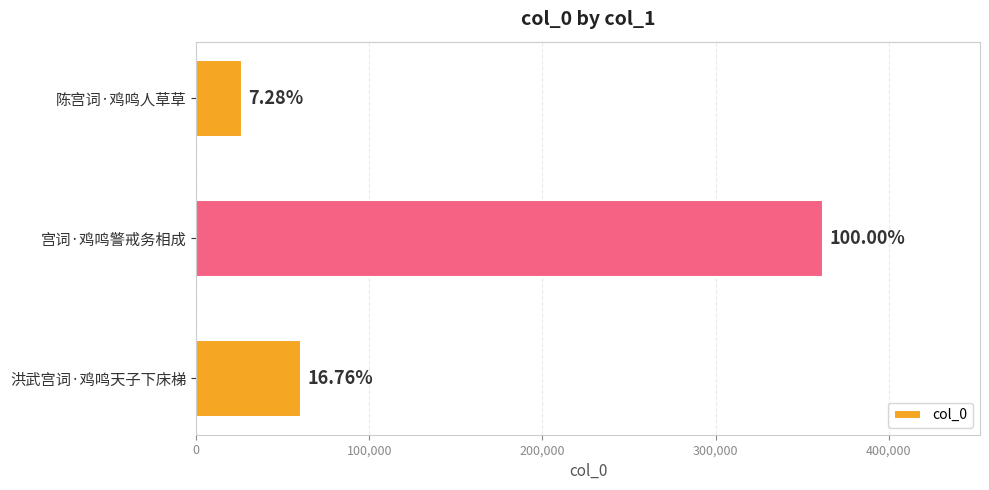

Does the chart contain any negative values?

No